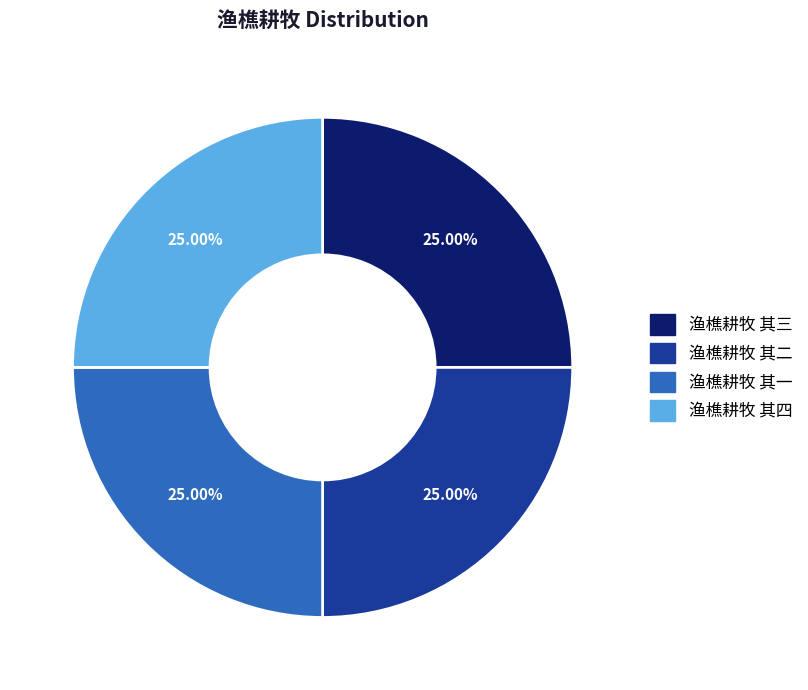

True or false: 渔樵耕牧 其四 accounts for 25% of the total.

True